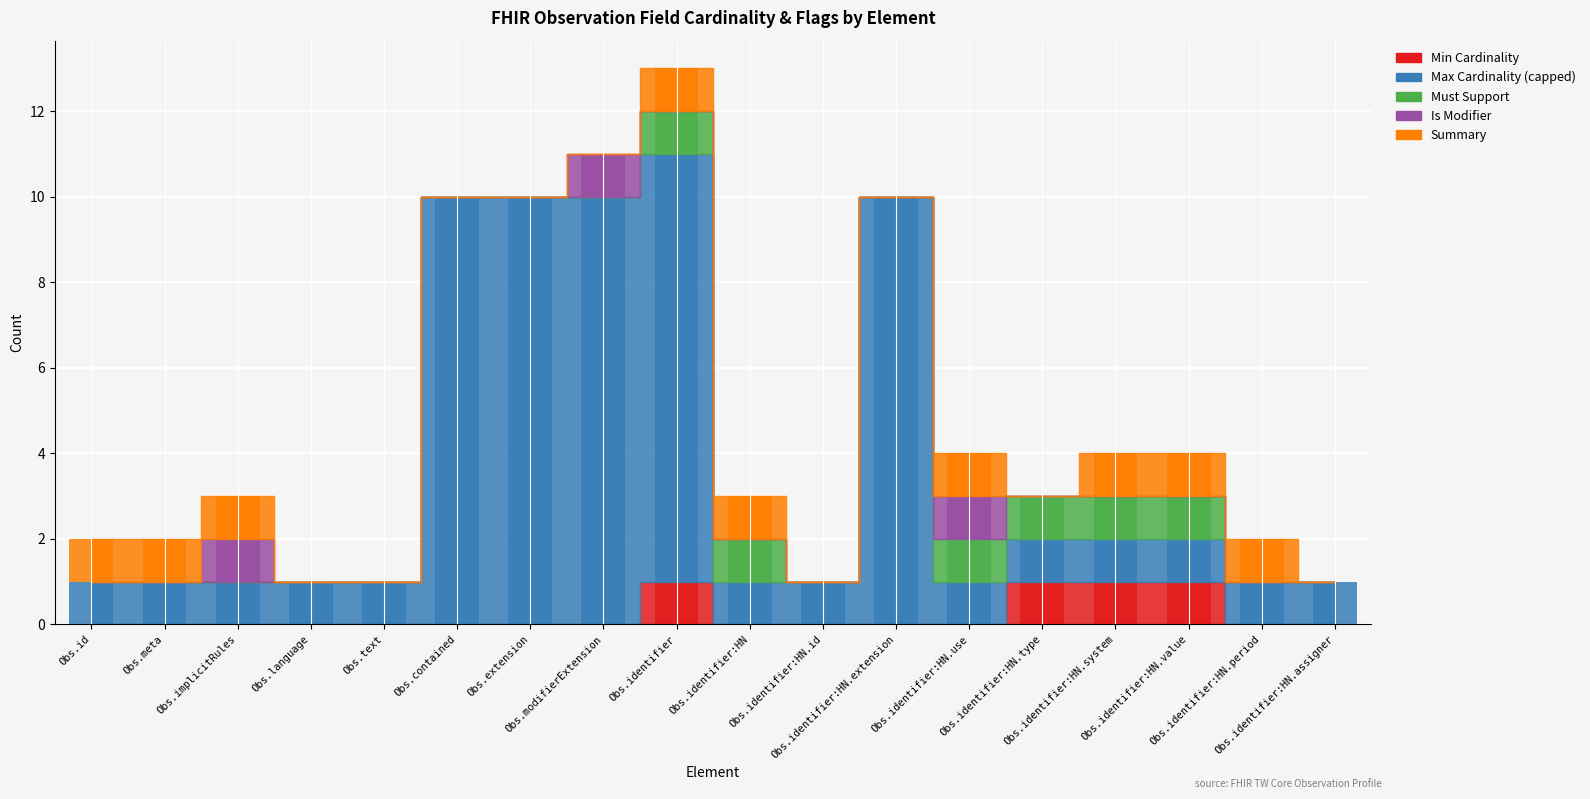

How many positive values does the Is Modifier series have?

3